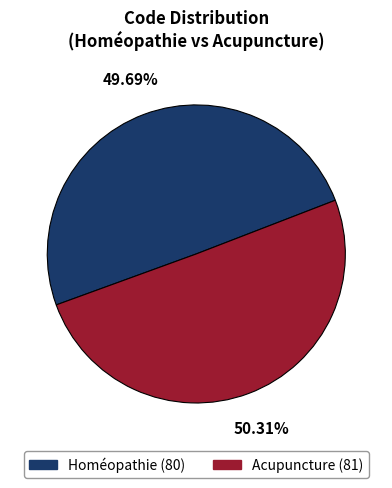

What is the ratio of the value at Acupuncture to the value at Homéopathie?

1.0